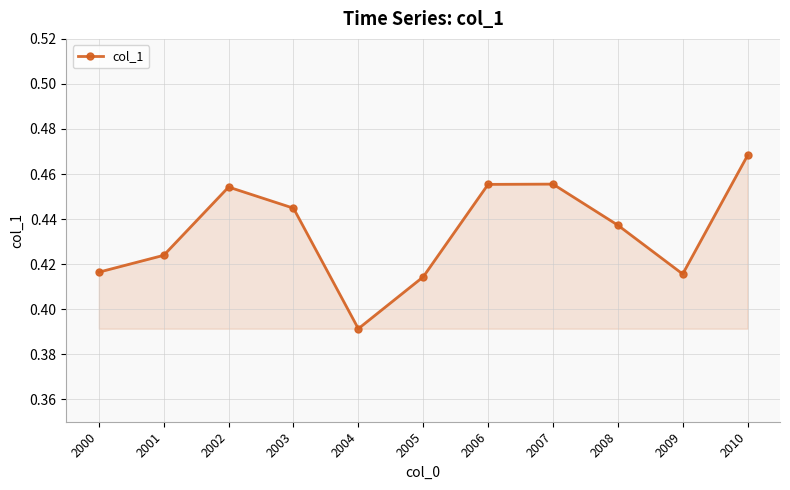

Does the chart display data point markers on the line(s)?

Yes